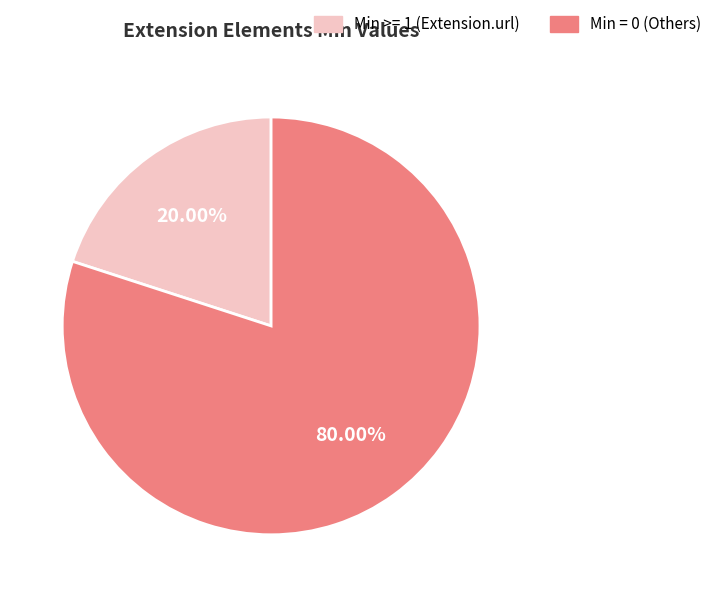

Is there any slice that represents more than half of the pie?

Yes